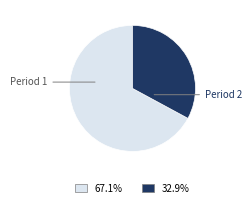

Does any single category account for the majority?

Yes